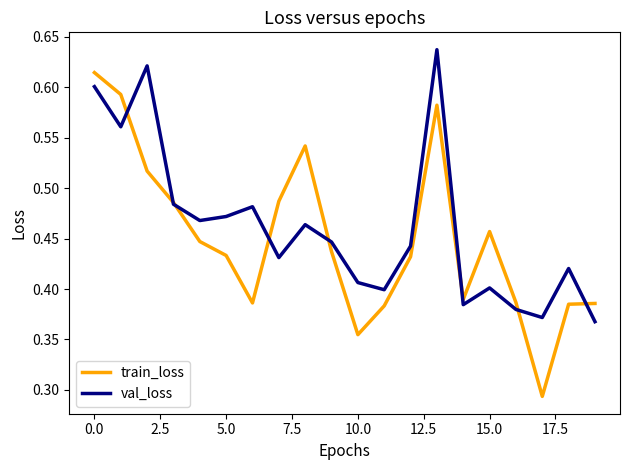

In train_loss, how many points are lower than both neighbors (excluding endpoints)?

4